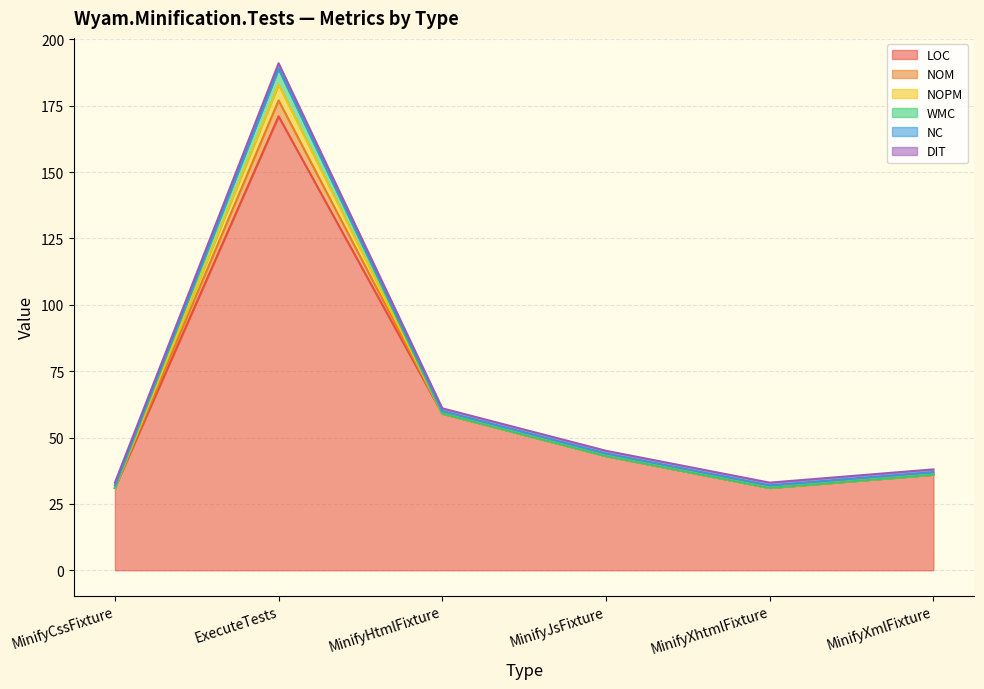

At which label does NC first exceed 43?

ExecuteTests